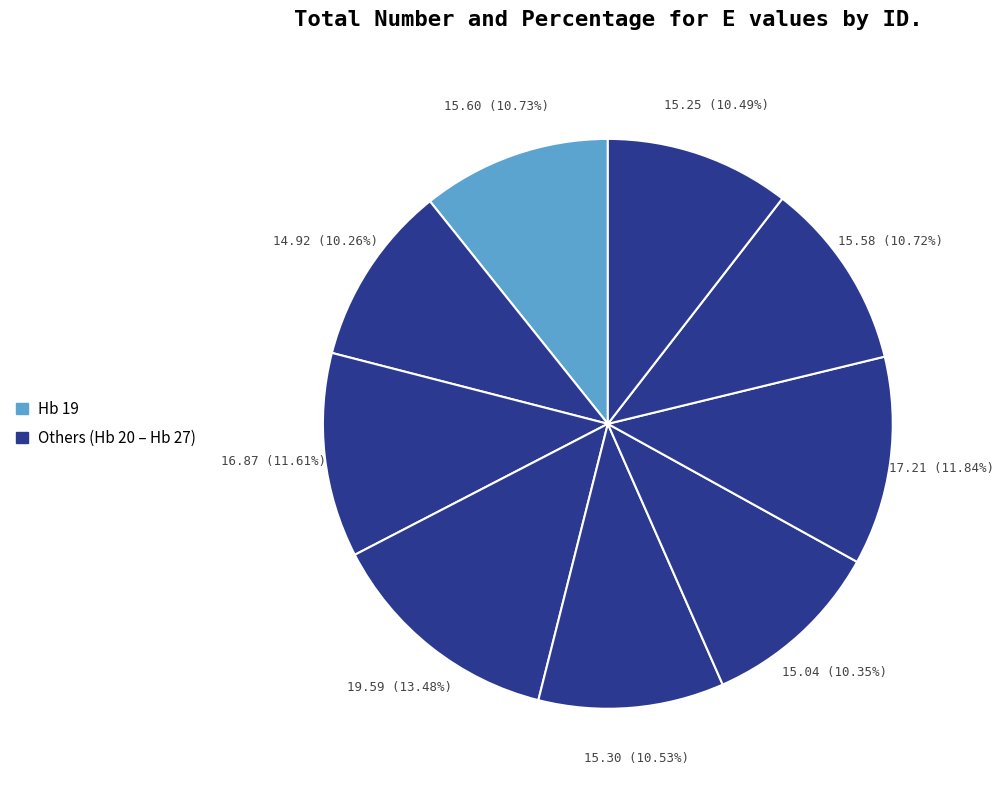

Does any single category account for the majority?

No